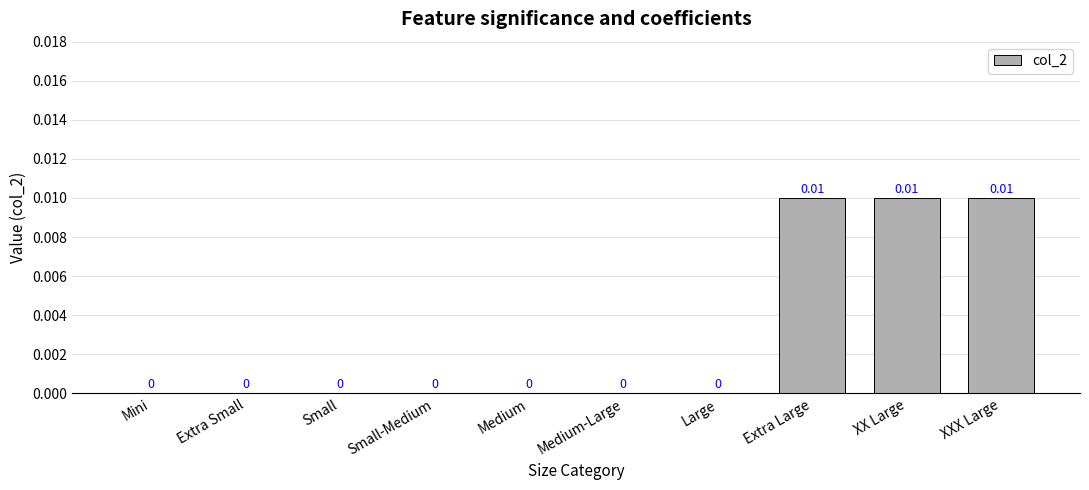

Which has a higher value, Medium or Extra Large?

Extra Large